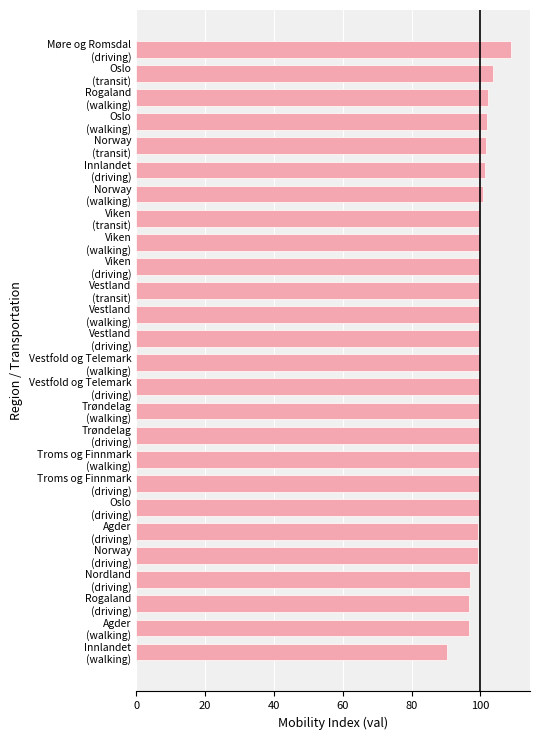

What is the sum of all values?

2599.8